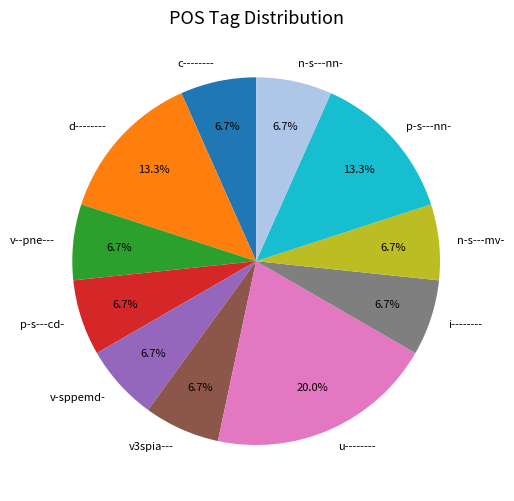

Is there a majority slice in this chart?

No